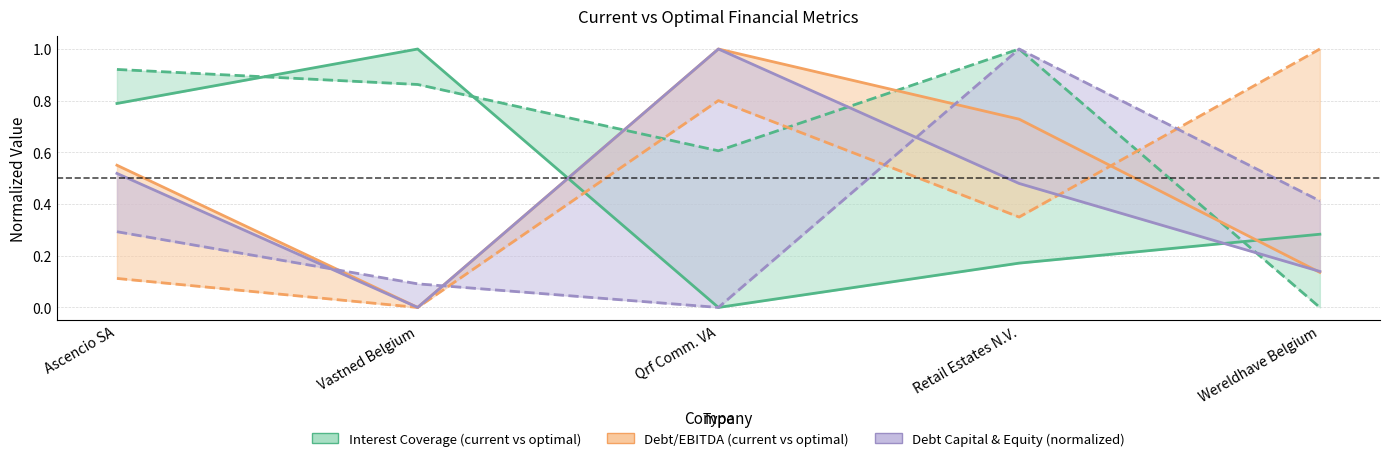

What position from the left is Wereldhave Belgium?

5